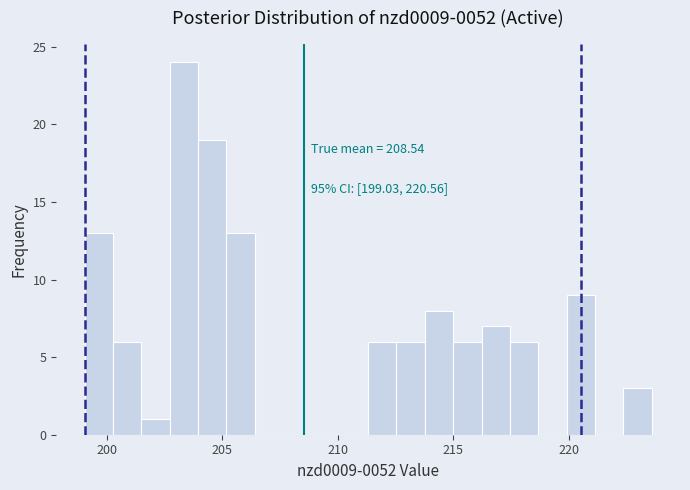

Read against the x-axis, roughly where is the centre of the tallest bar?

203.5